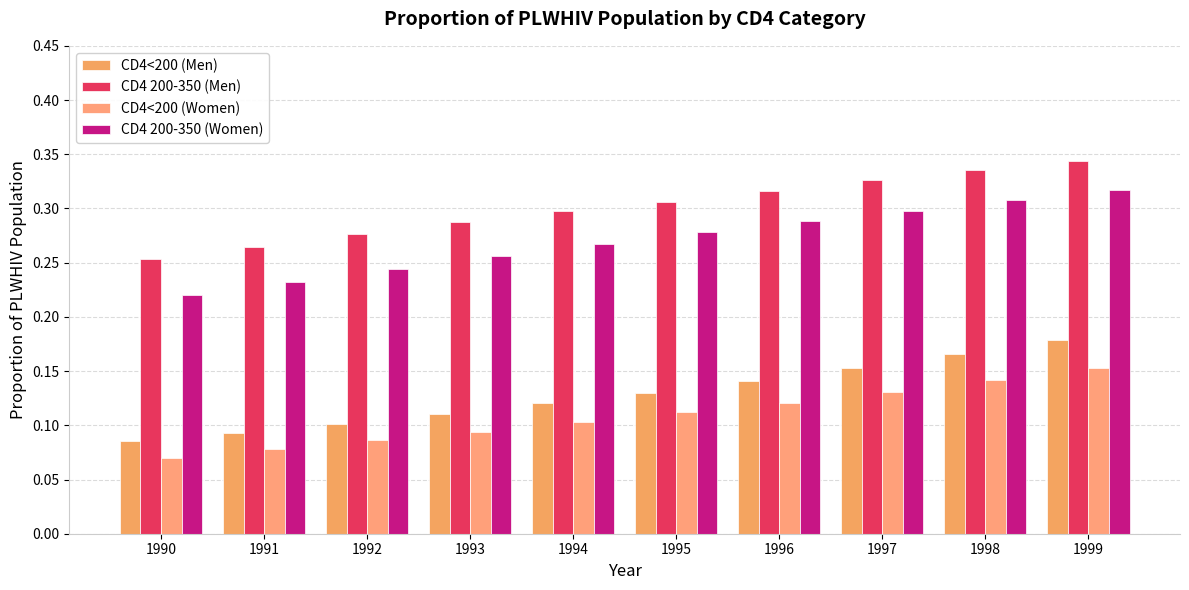

How many bars are there in each group?

4